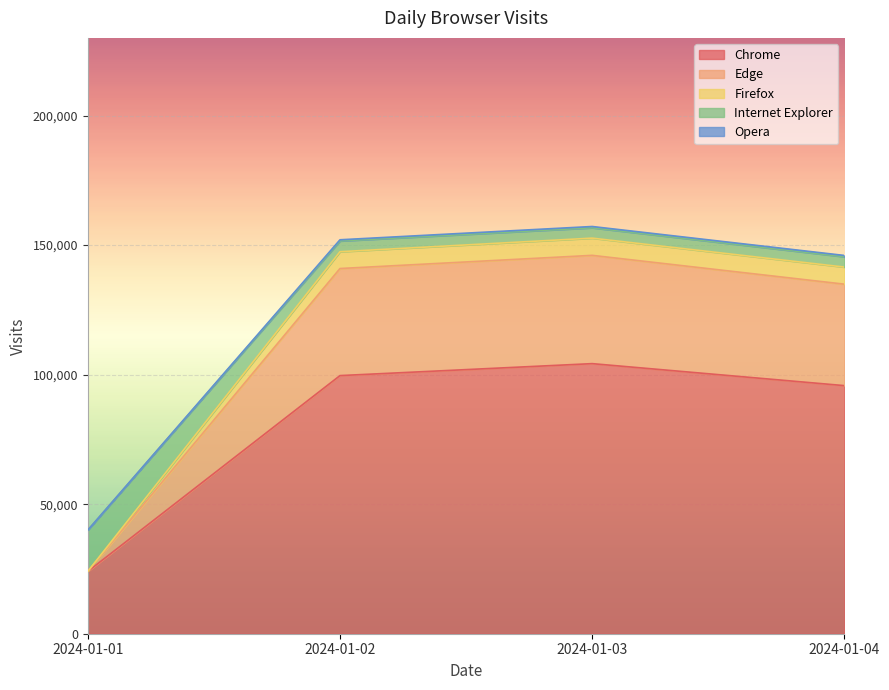

The value of Chrome at 2024-01-01 is 24057. True or false?

True